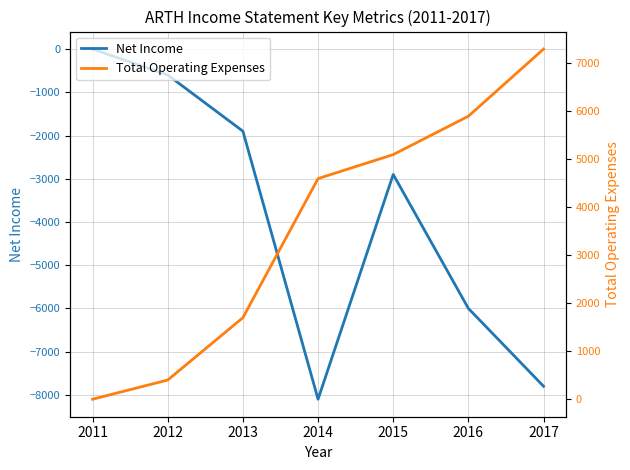

At which label is Total Operating Expenses closest to 3650?

2014